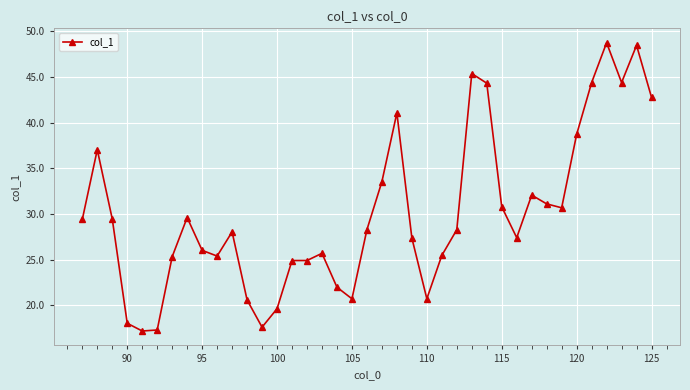

Does the chart have visible grid lines?

Yes